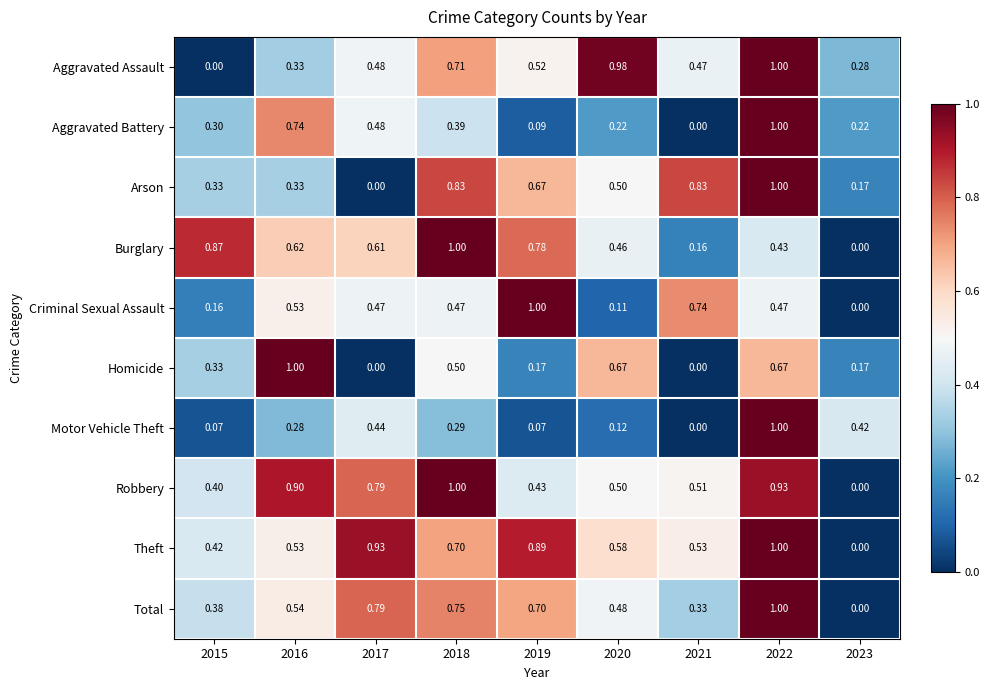

What is the maximum value shown in the chart?

1.0